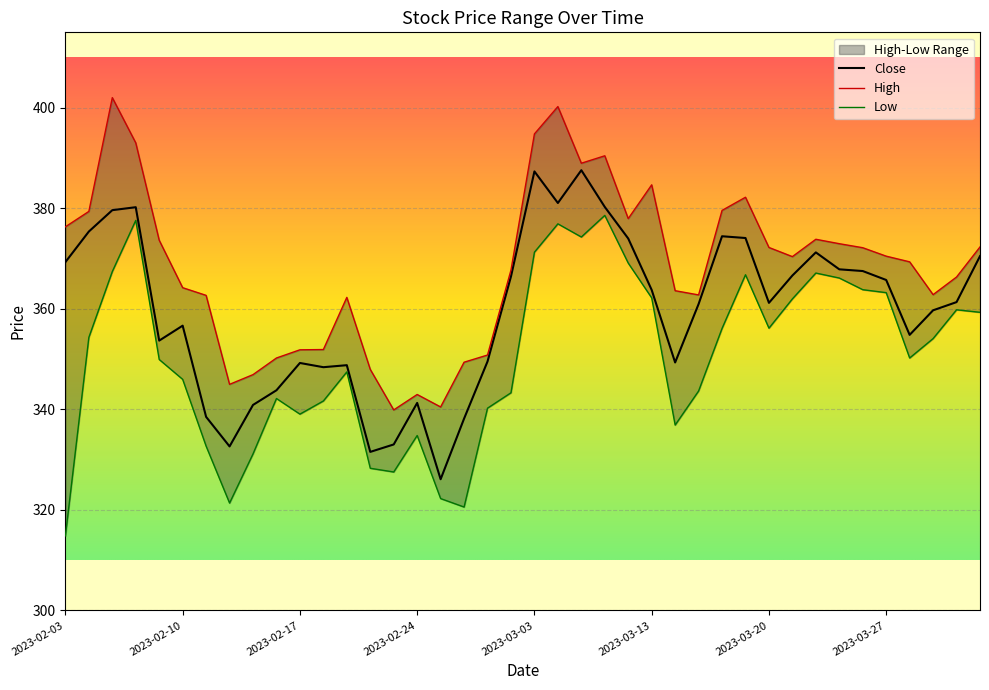

At 2023-02-21, list the series in order from smallest to largest.

Low, Close, High